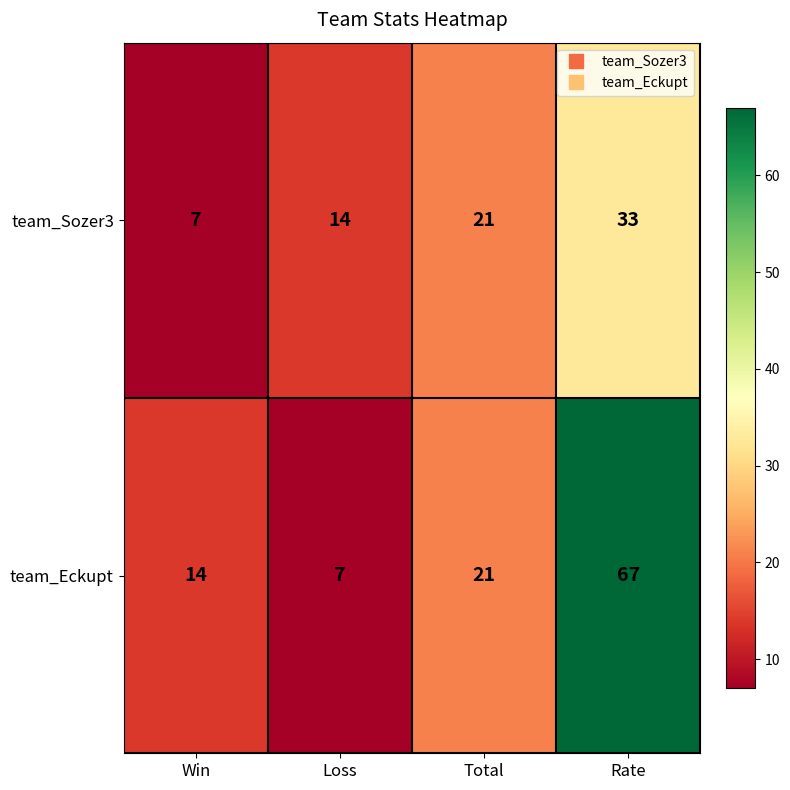

What is the difference between the second highest and second lowest values in the team_Sozer3 series?

7